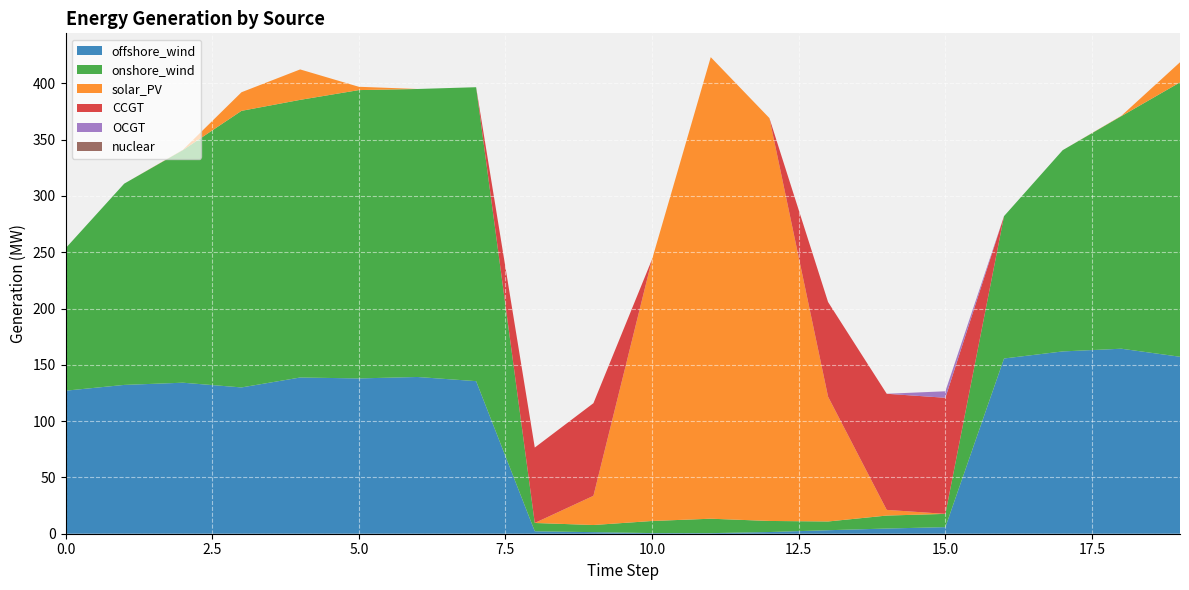

Reading left to right, extract all data points from this chart.

offshore_wind: 127.0	132.2	134.1	129.9	138.8	137.9	139.2	135.5	2.2	1.4	0.6	0.5	1.5	3.1	4.6	5.8	155.6	161.9	164.3	157.2
onshore_wind: 126.5	178.7	206.6	245.7	246.6	256.1	255.8	261.1	7.4	6.3	10.7	12.8	9.8	7.8	11.5	11.8	126.5	178.7	206.6	243.7
solar_PV: 0.0	0.0	0.2	16.5	27.0	3.0	0.0	0.0	0.0	25.9	232.5	409.9	357.8	110.9	5.0	0.0	0.0	0.0	0.3	17.9
CCGT: 0.0	0.0	0.0	0.0	0.0	0.0	0.0	0.0	67.0	82.3	0.0	0.0	0.0	84.1	103.1	103.1	0.0	0.0	0.0	0.0
OCGT: 0.0	0.0	0.0	0.0	0.0	0.0	0.0	0.0	0.0	0.0	0.0	0.0	0.0	0.0	0.0	5.8	0.0	0.0	0.0	0.0
nuclear: 0.0	0.0	0.0	0.0	0.0	0.0	0.0	0.0	0.0	0.0	0.0	0.0	0.0	0.0	0.0	0.0	0.0	0.0	0.0	0.0